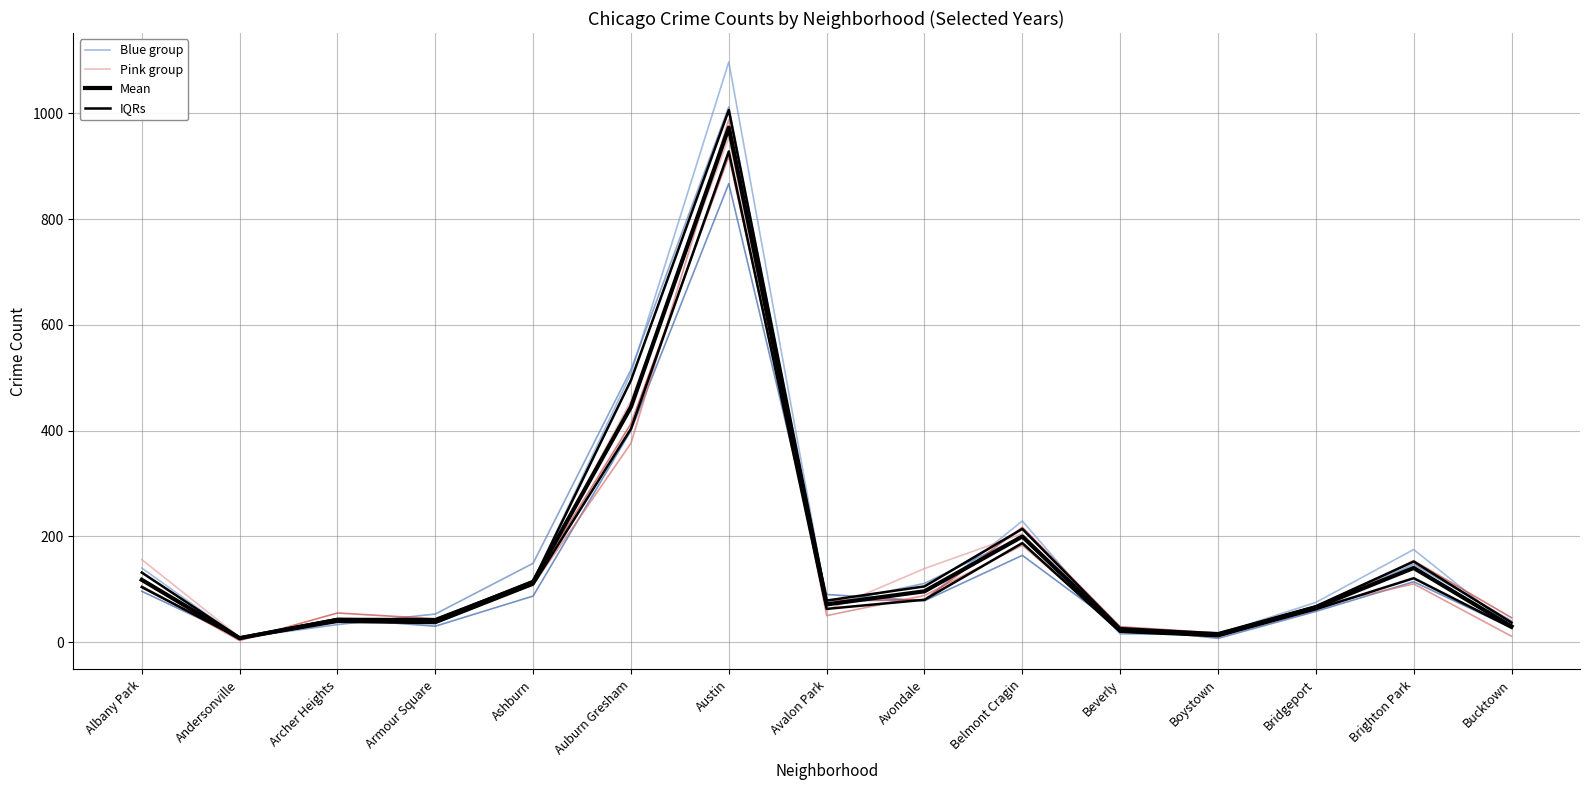

Which series has the largest range (max minus min)?

Blue group